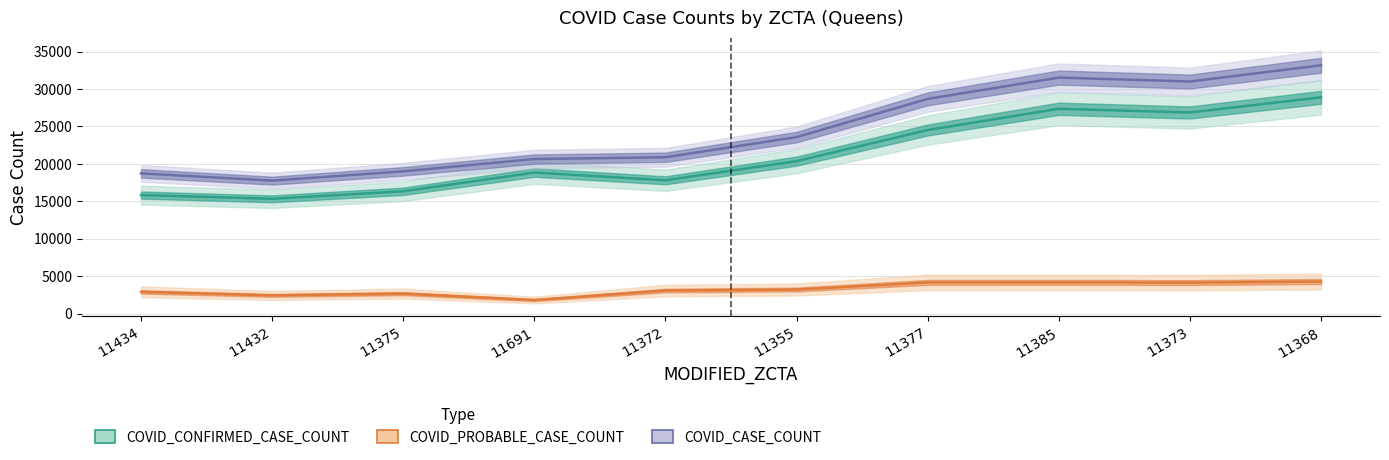

Rank the series by their maximum value, from highest to lowest.

COVID_CASE_COUNT, COVID_CONFIRMED_CASE_COUNT, COVID_PROBABLE_CASE_COUNT